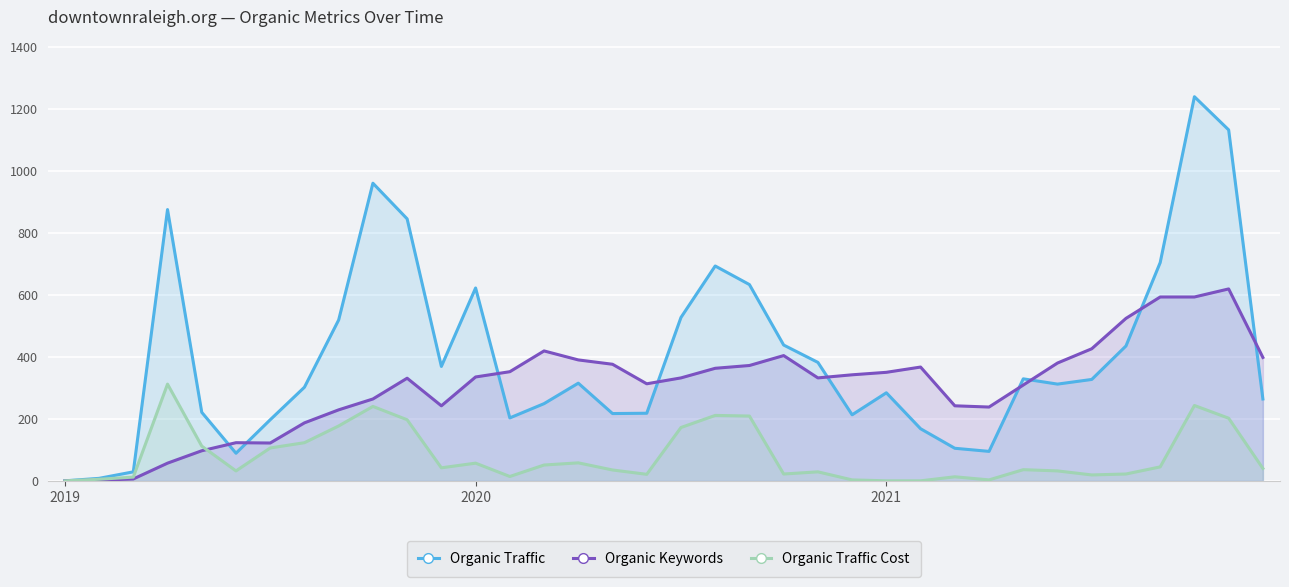

How many interior local peaks does the Organic Traffic series have?

8